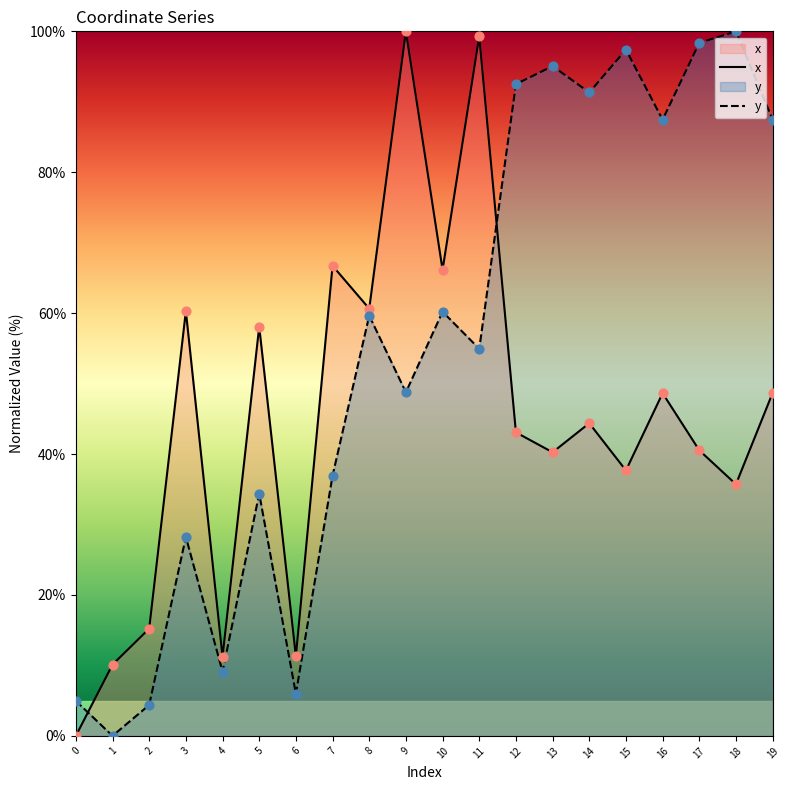

Is the value of x at 5 greater than the value of y at 19?

No